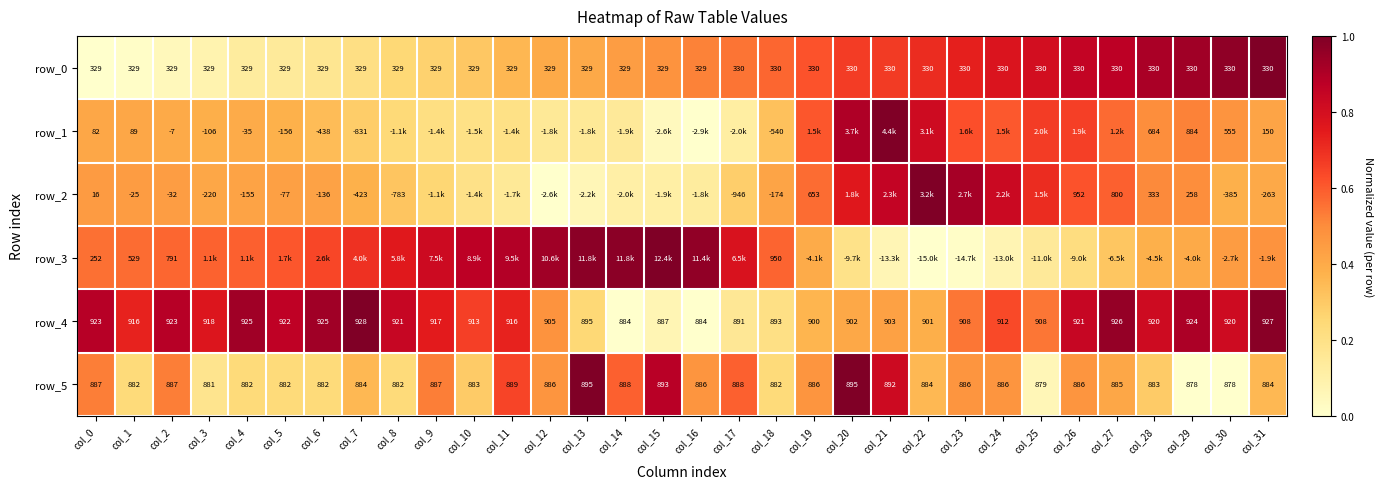

How many series are shown in this chart?

6